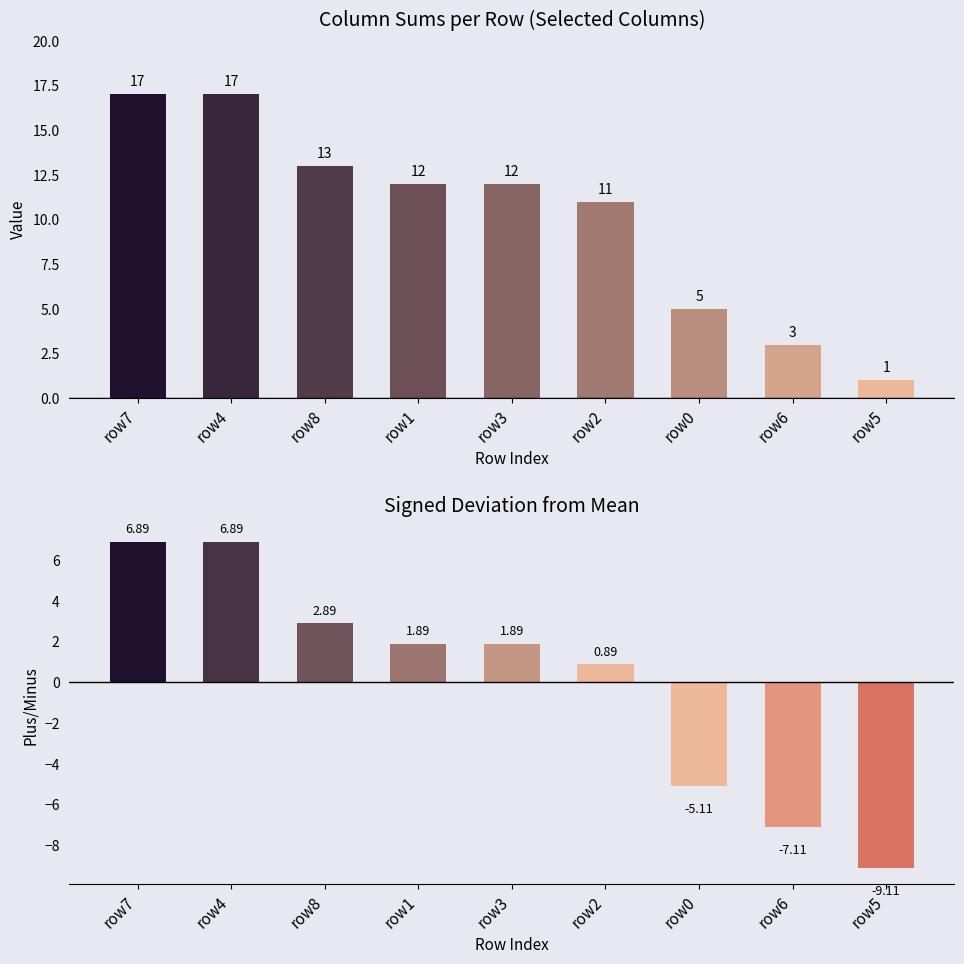

How many values in the Total series are below 12?

4